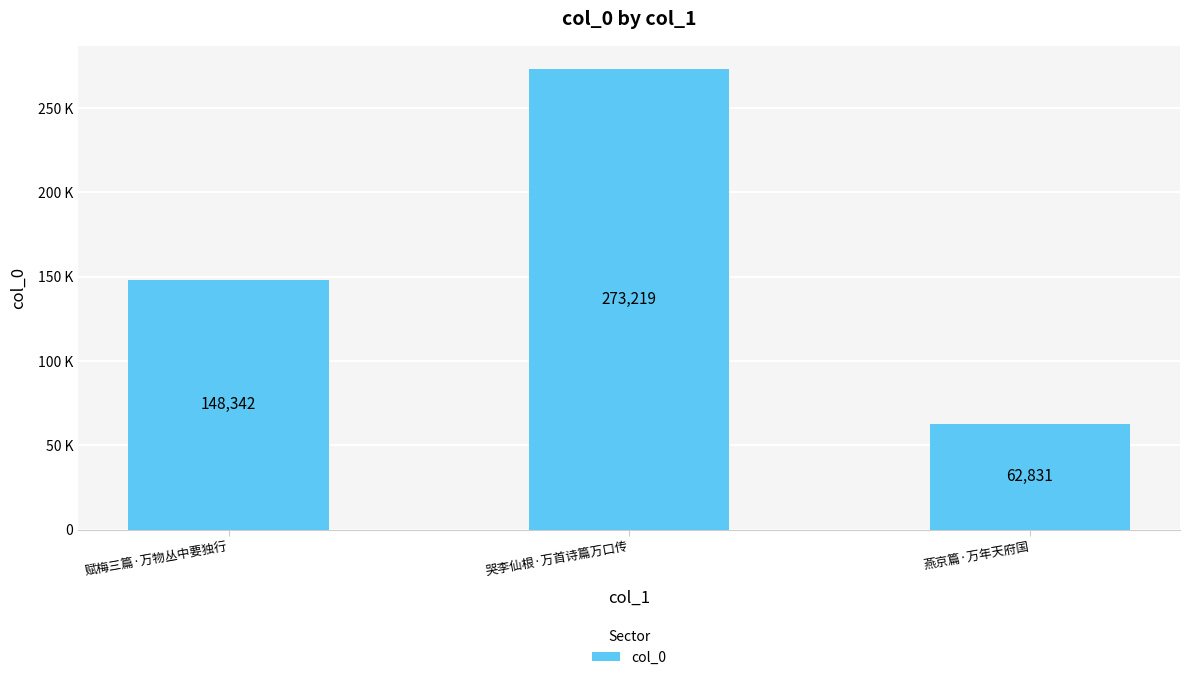

Reading left to right, extract all data points from this chart.

赋梅三篇·万物丛中要独行=148342	哭李仙根·万首诗篇万口传=273219	燕京篇·万年天府国=62831